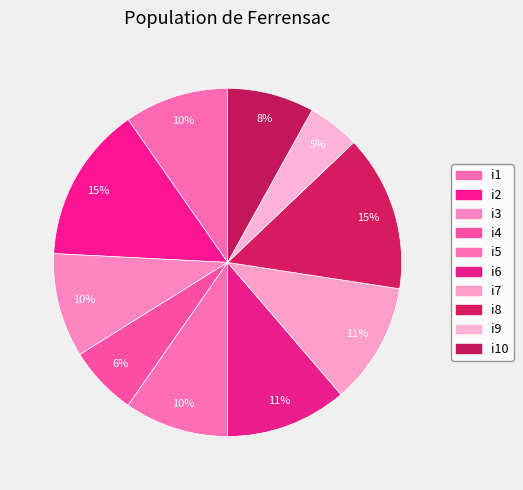

How many segments does this pie chart have?

10